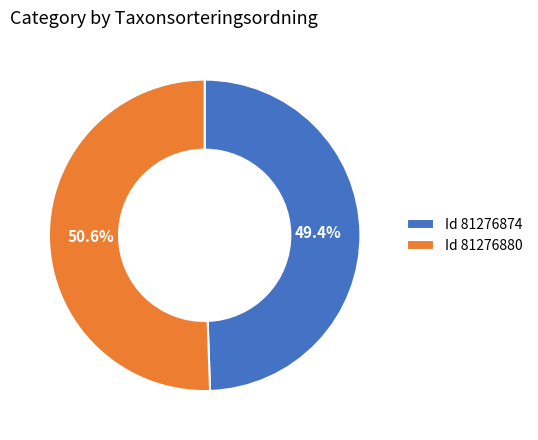

Is there a majority slice in this chart?

Yes